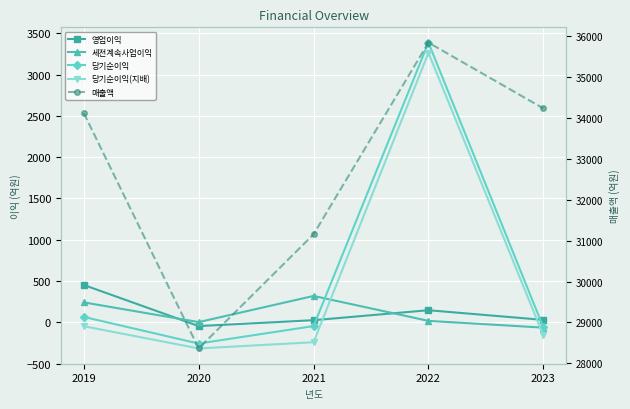

Reading right to left, extract all data points from this chart.

영업이익: 2023=29	2022=146	2021=25	2020=-46	2019=452
세전계속사업이익: 2023=-65	2022=17	2021=319	2020=2	2019=241
당기순이익: 2023=-60	2022=3389	2021=-46	2020=-258	2019=65
당기순이익(지배): 2023=-158	2022=3267	2021=-242	2020=-317	2019=-48
매출액: 2023=34239	2022=35848	2021=31158	2020=28365	2019=34123